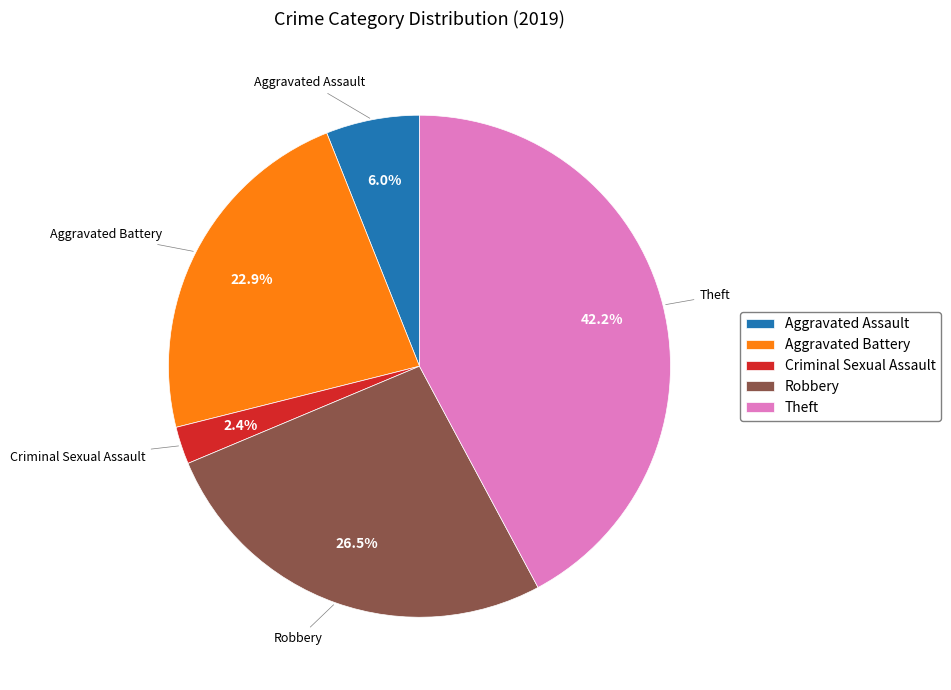

Rank the categories by value from lowest to highest.

Criminal Sexual Assault, Aggravated Assault, Aggravated Battery, Robbery, Theft